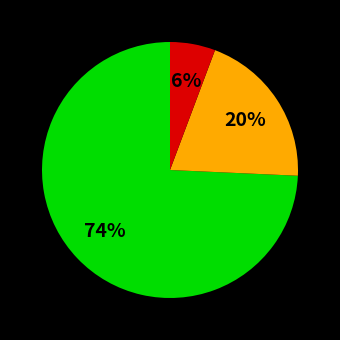

Is there any slice that represents more than half of the pie?

Yes